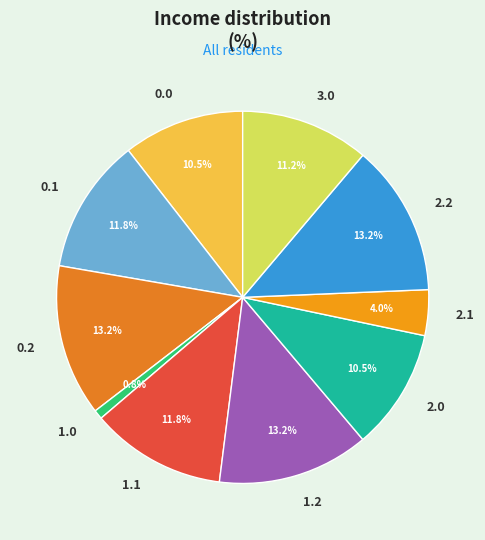

Between 2.2 and 0.0, which is larger?

2.2